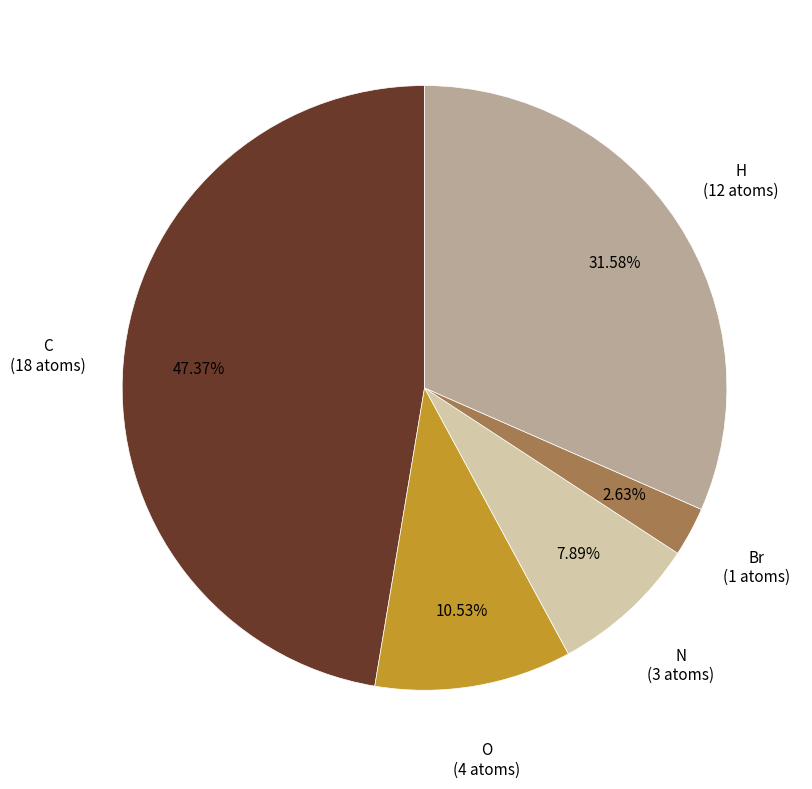

What is the smallest slice in the pie chart?

Br